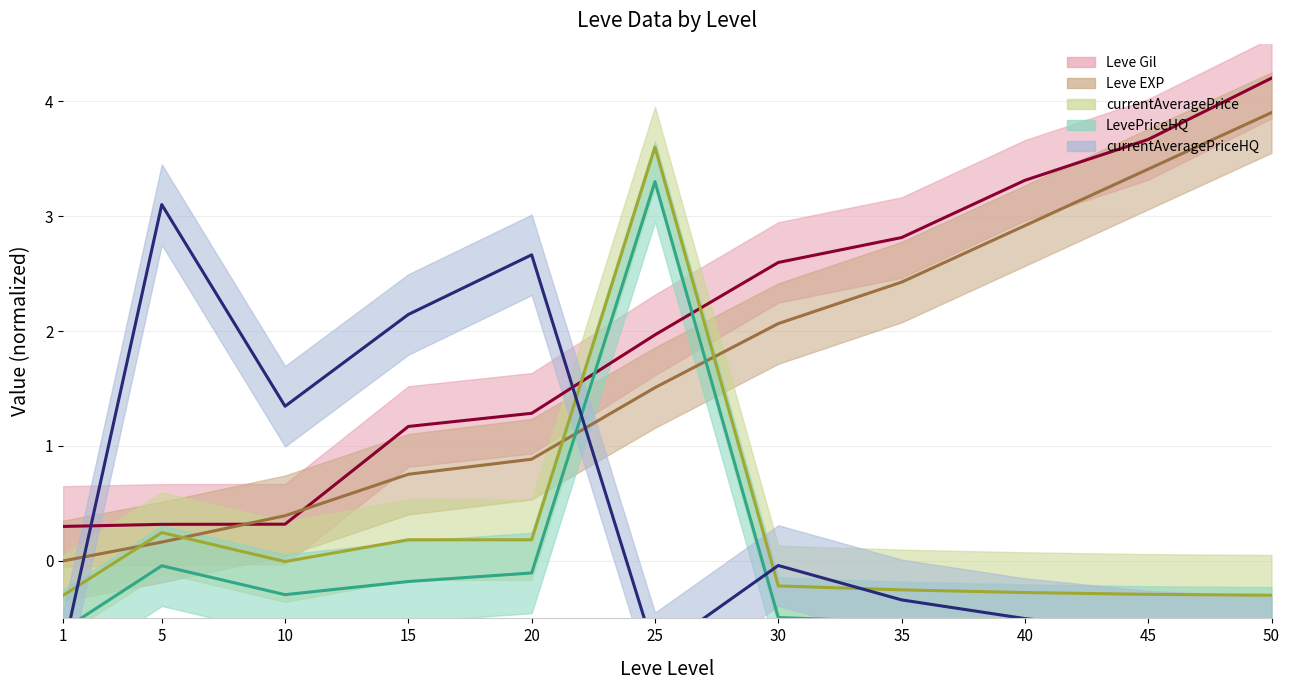

What is the value of the Leve EXP point at the 7th from the left?

2.1